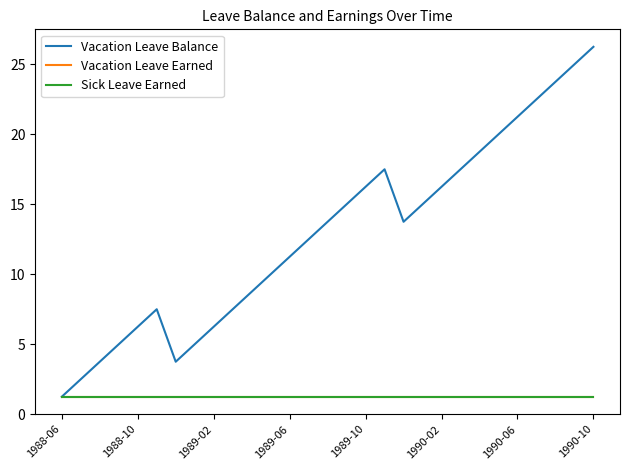

Does the chart have visible grid lines?

No